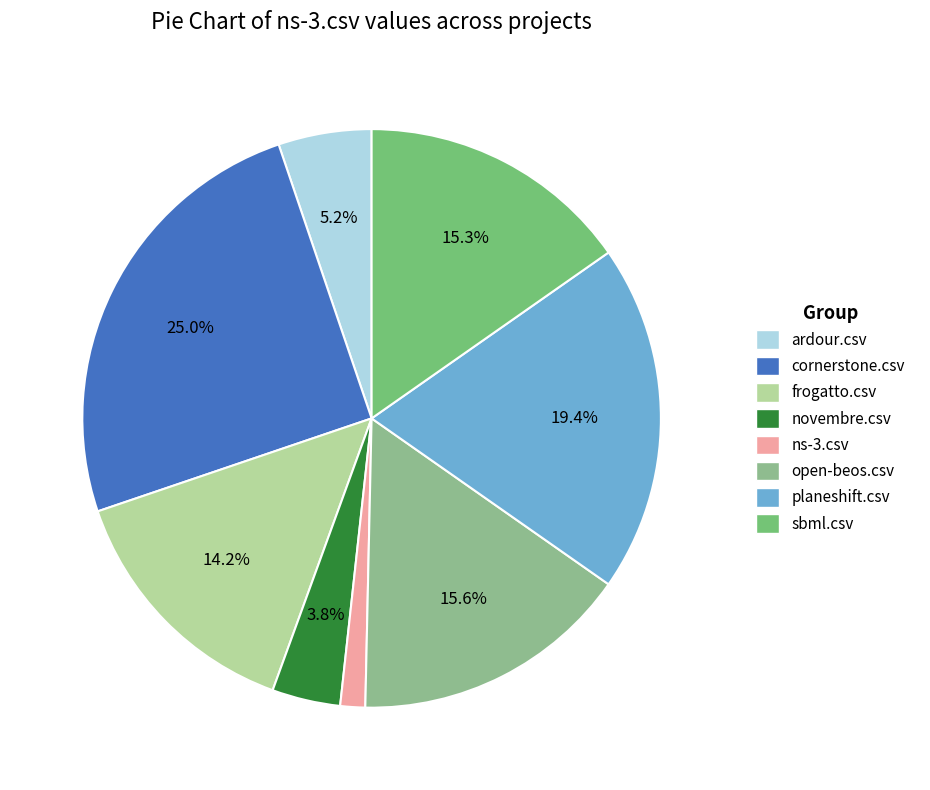

What percentage is the sbml.csv slice, to the nearest percent?

15%